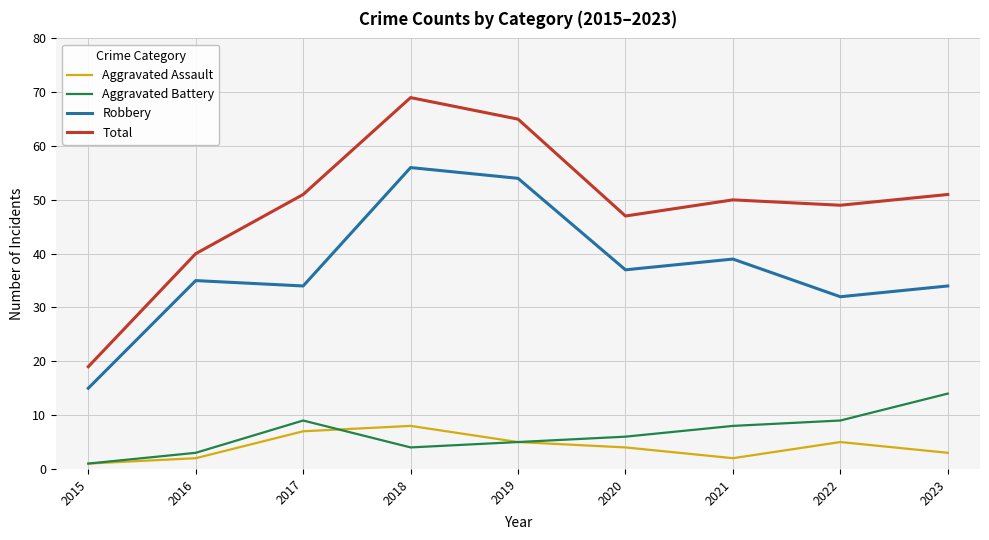

True or false: Total and Robbery cross at least once.

False